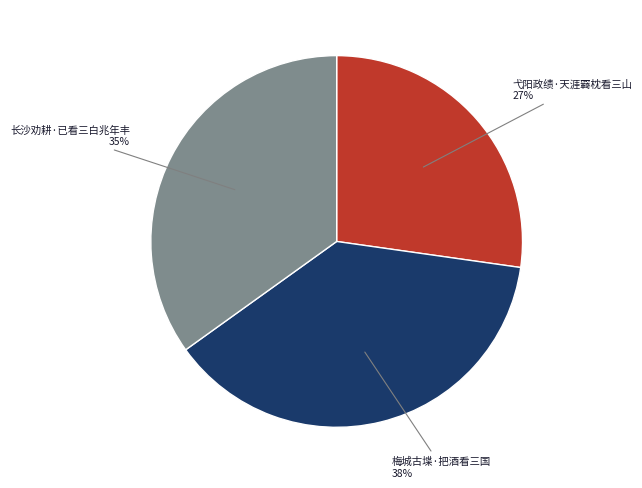

Does any single category account for the majority?

No